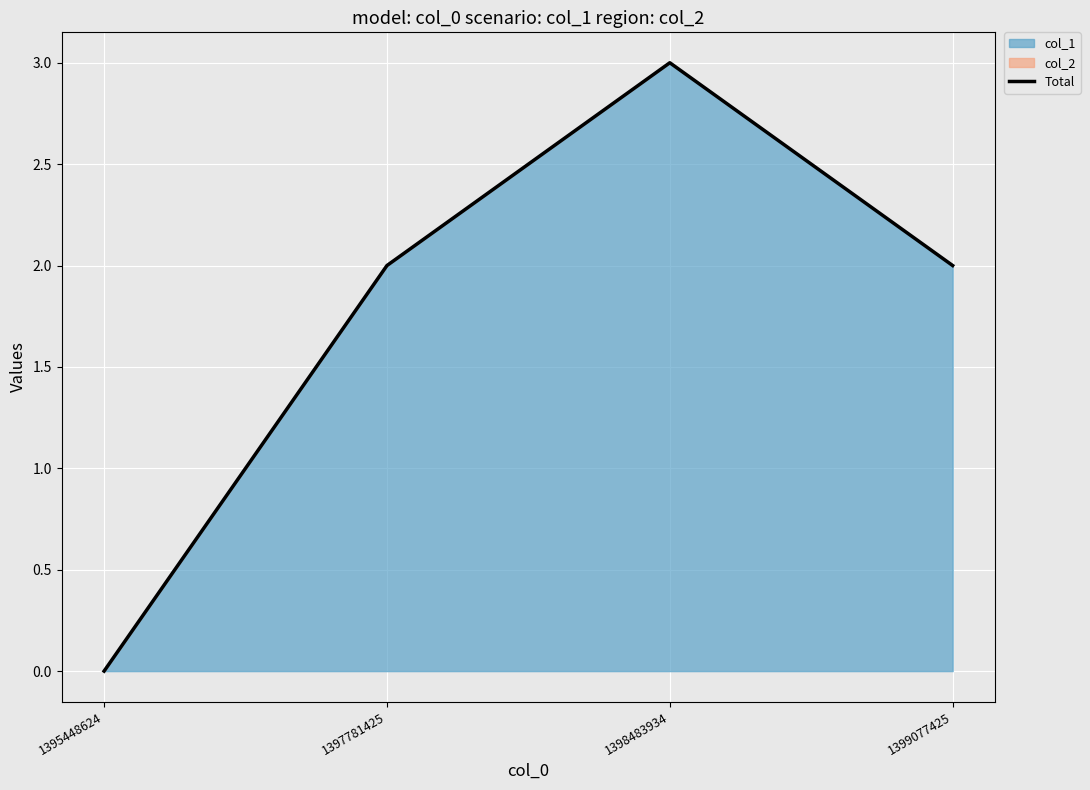

Is it true that the value at 1399077425 is 2?

True